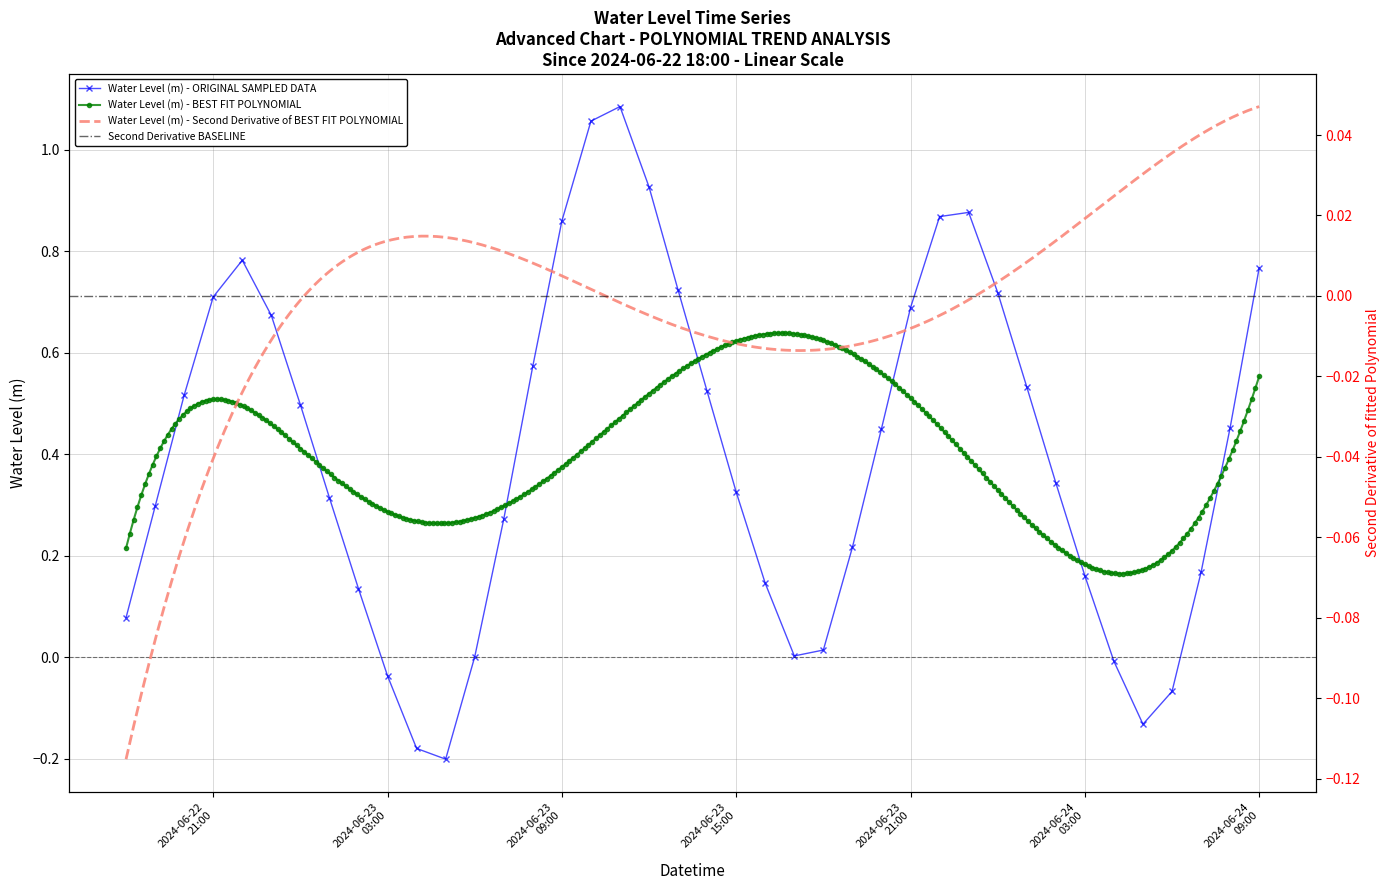

How many positive values are there?

34